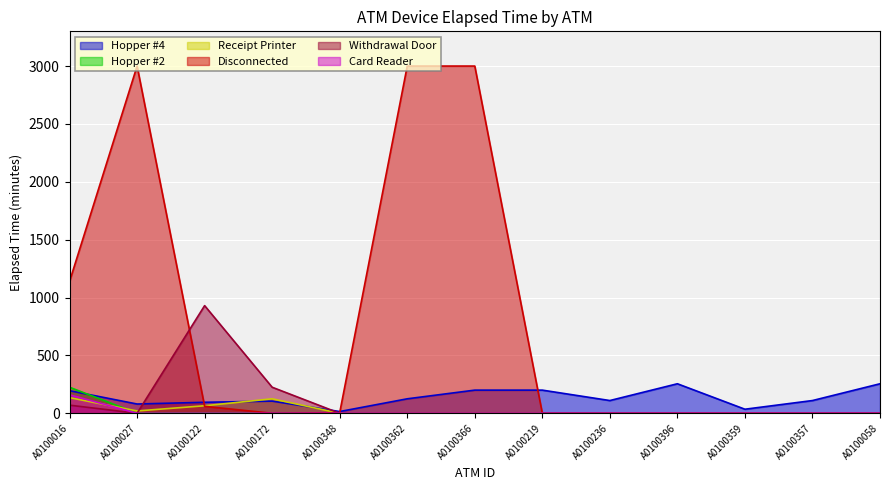

Where do Receipt Printer and Withdrawal Door first cross each other?

A0100027 and A0100122